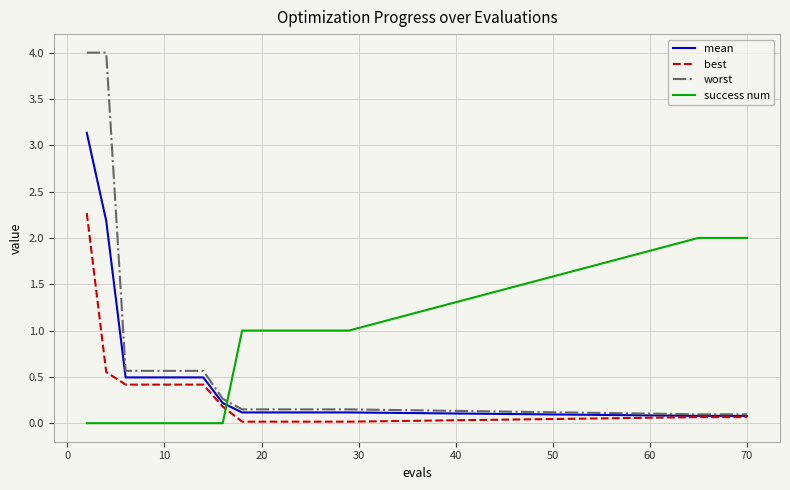

Rank the series by their average value, from lowest to highest.

best, mean, worst, success num